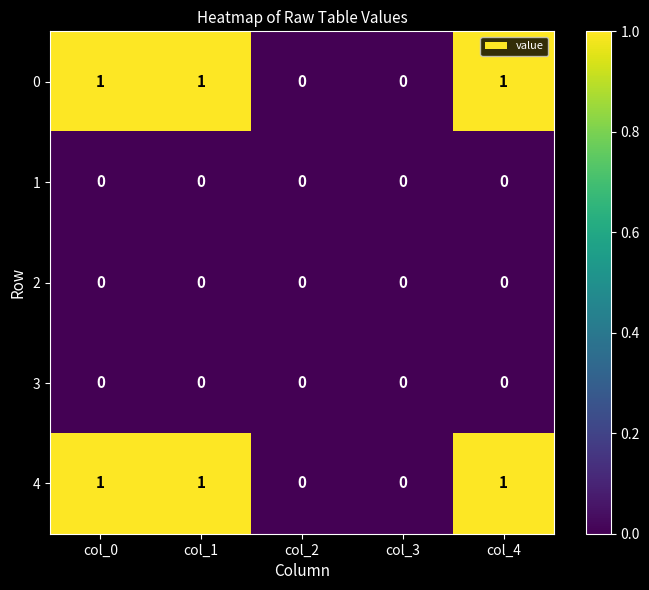

How many 0 values are between 0 and 1?

5